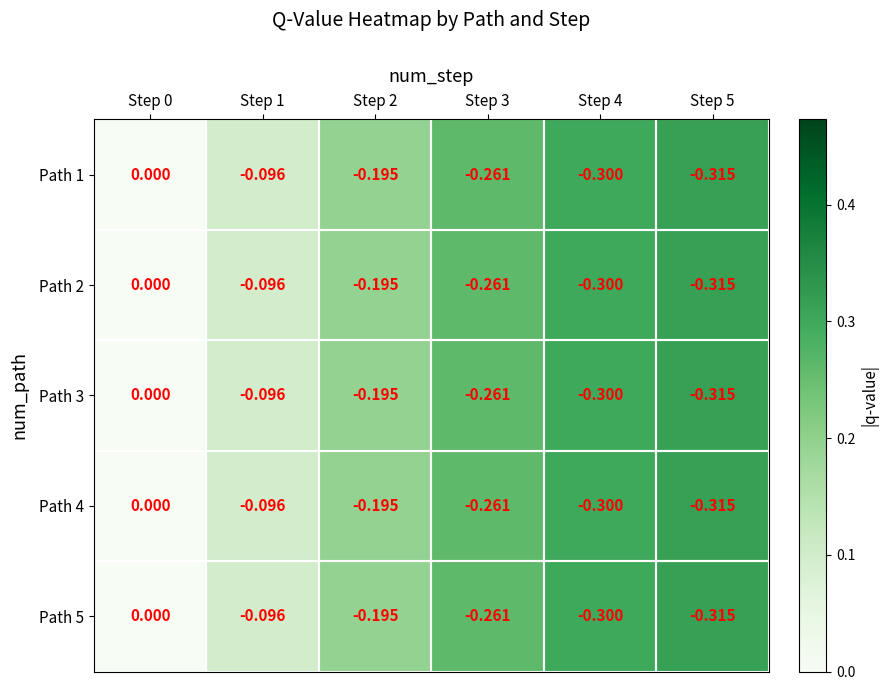

Which label corresponds to the largest value in the chart?

Step 0